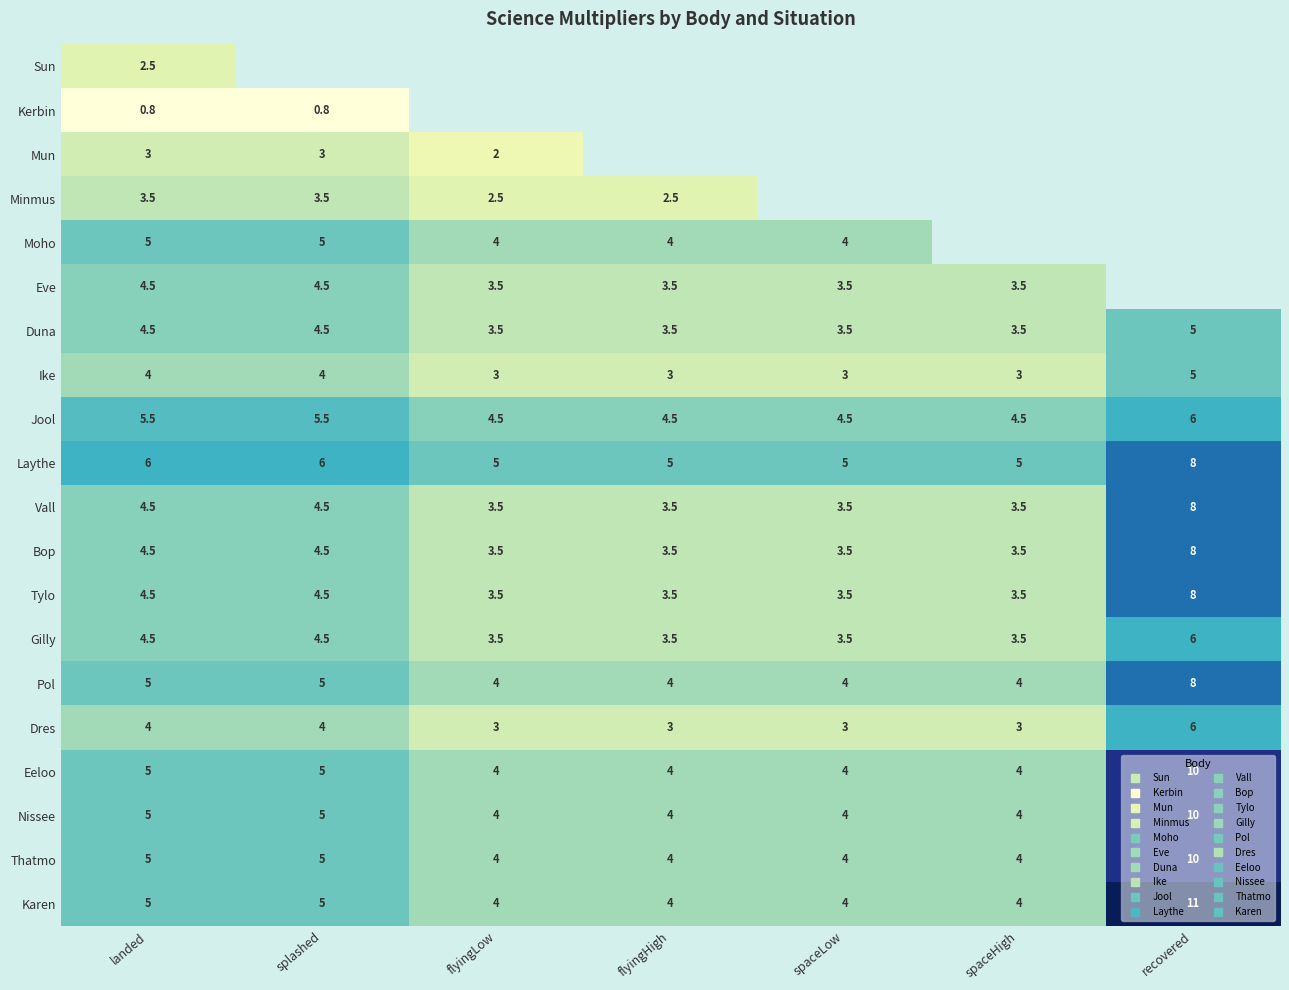

Which category has the lowest value across all series?

landed